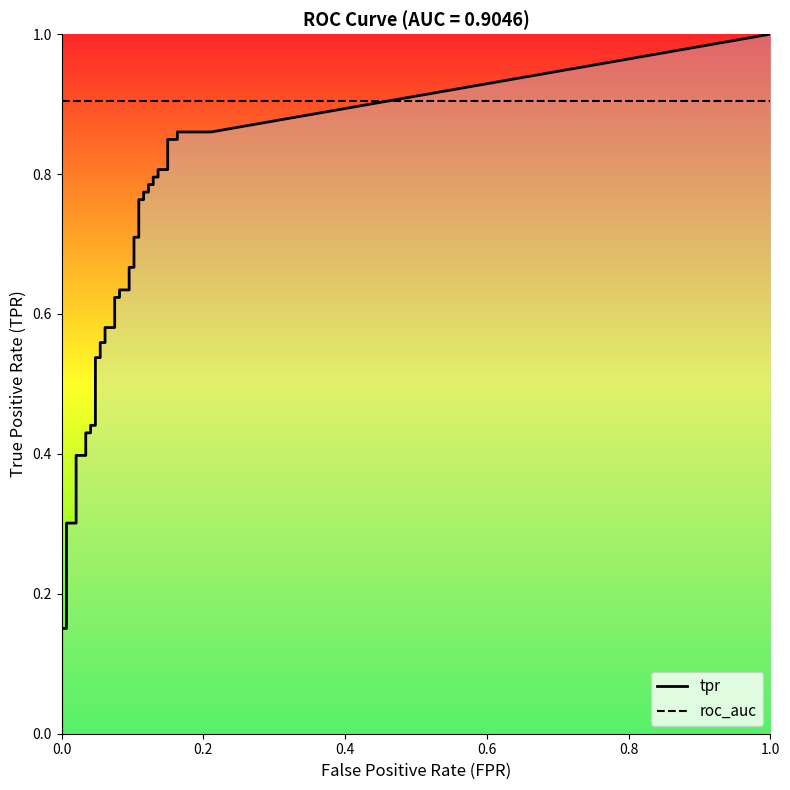

Is it true that tpr equals 0.6 at 17?

True